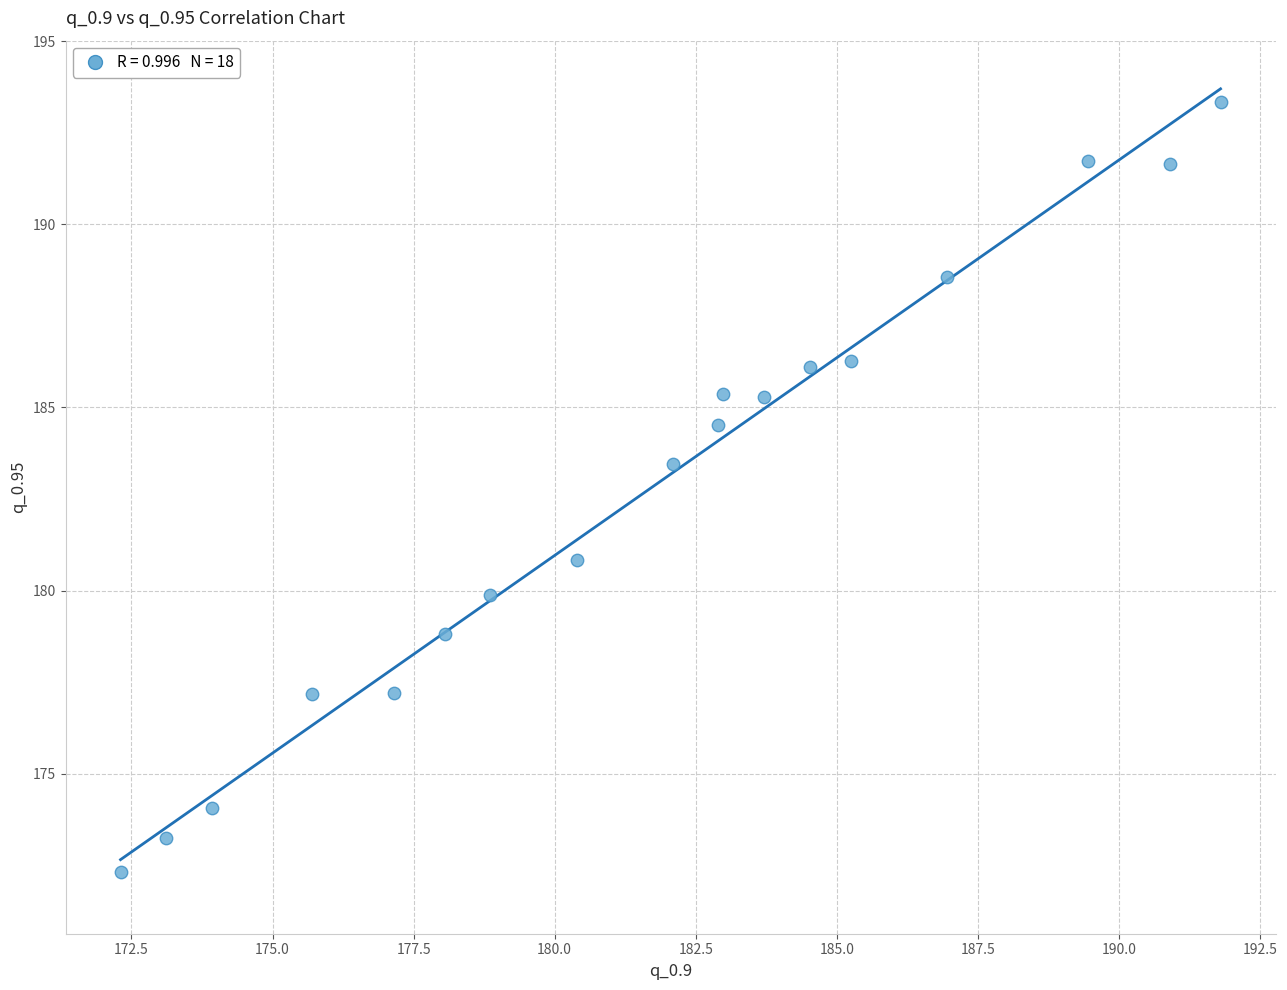

What Y value in the scatter plot is closest to 182?

180.8